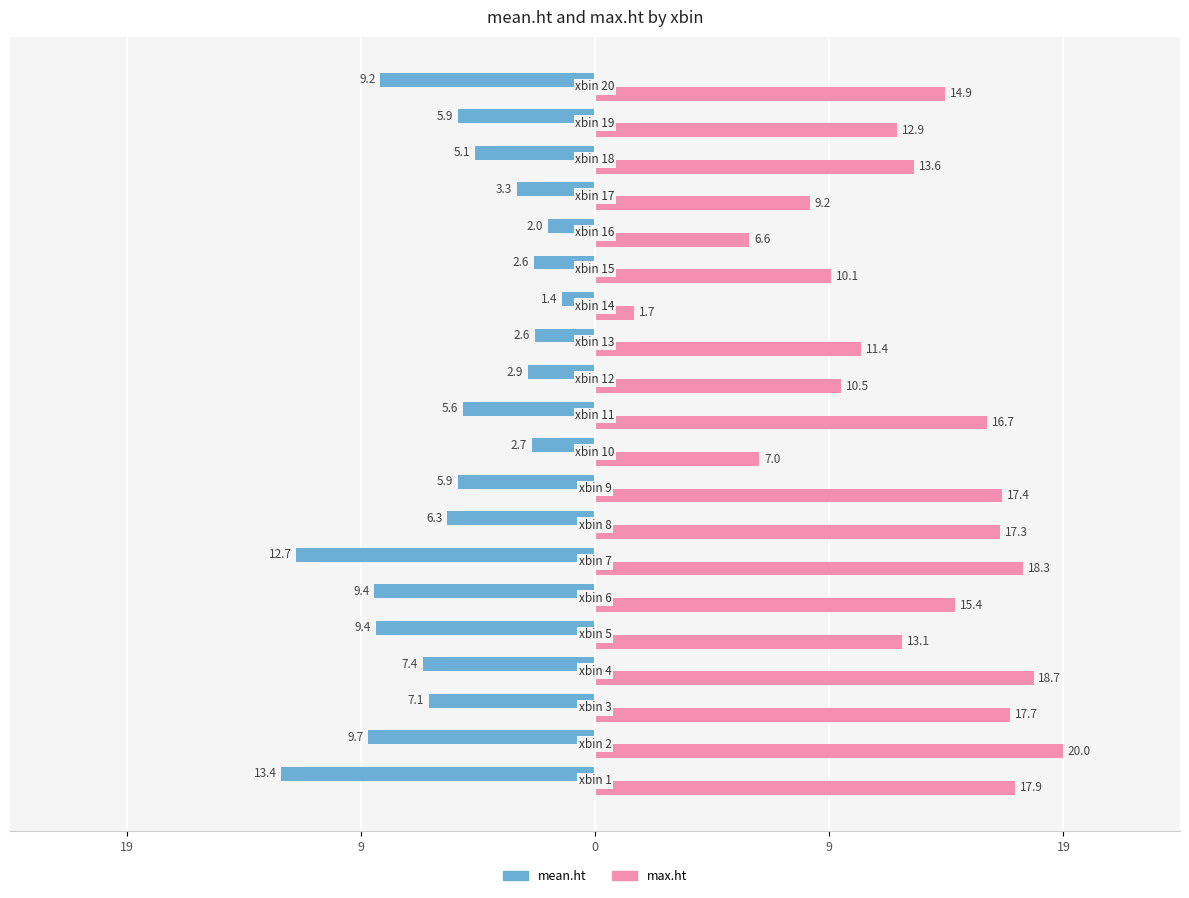

What is the difference between the maximum and minimum values in the max.ht series?

18.3